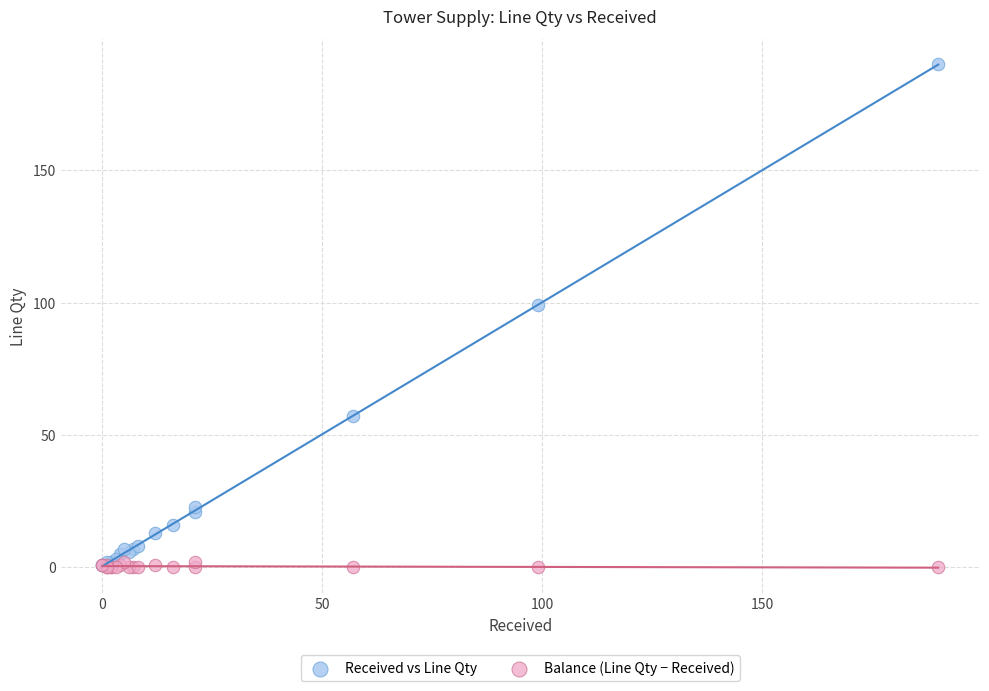

In the Received vs Line Qty series, what Y value is closest to 95?

99